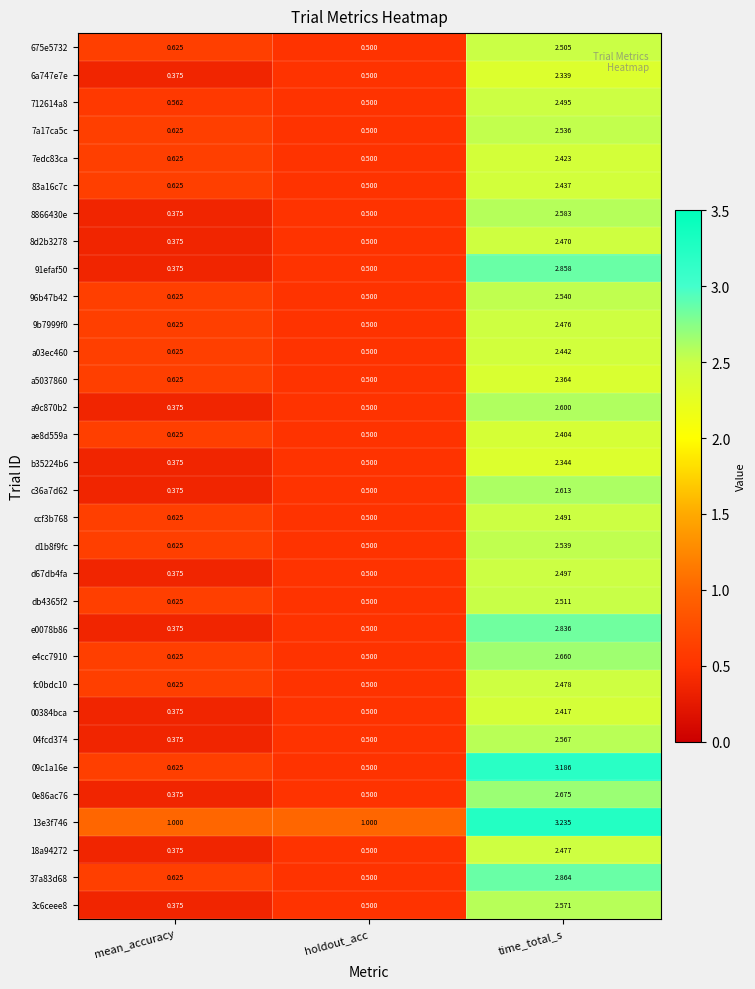

At which category is the sum across all series the highest?

time_total_s